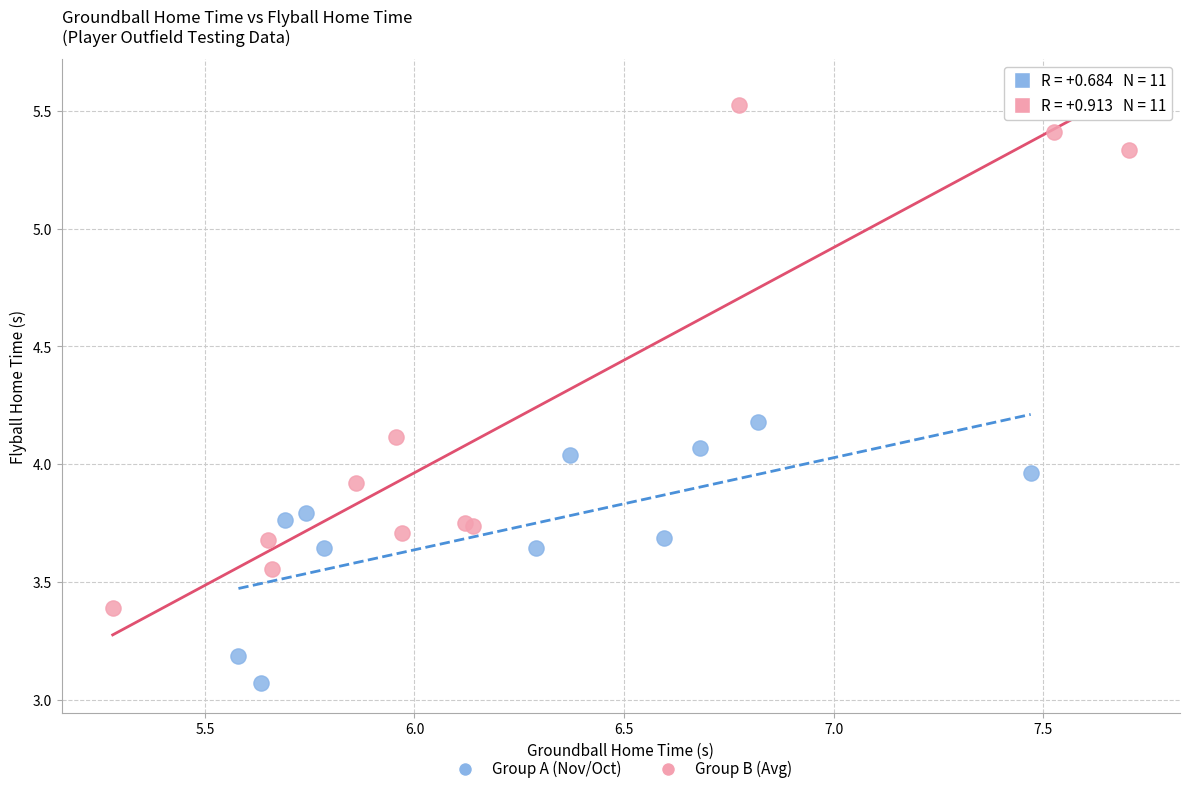

Which series reaches the minimum Y coordinate?

Group A (Nov/Oct)